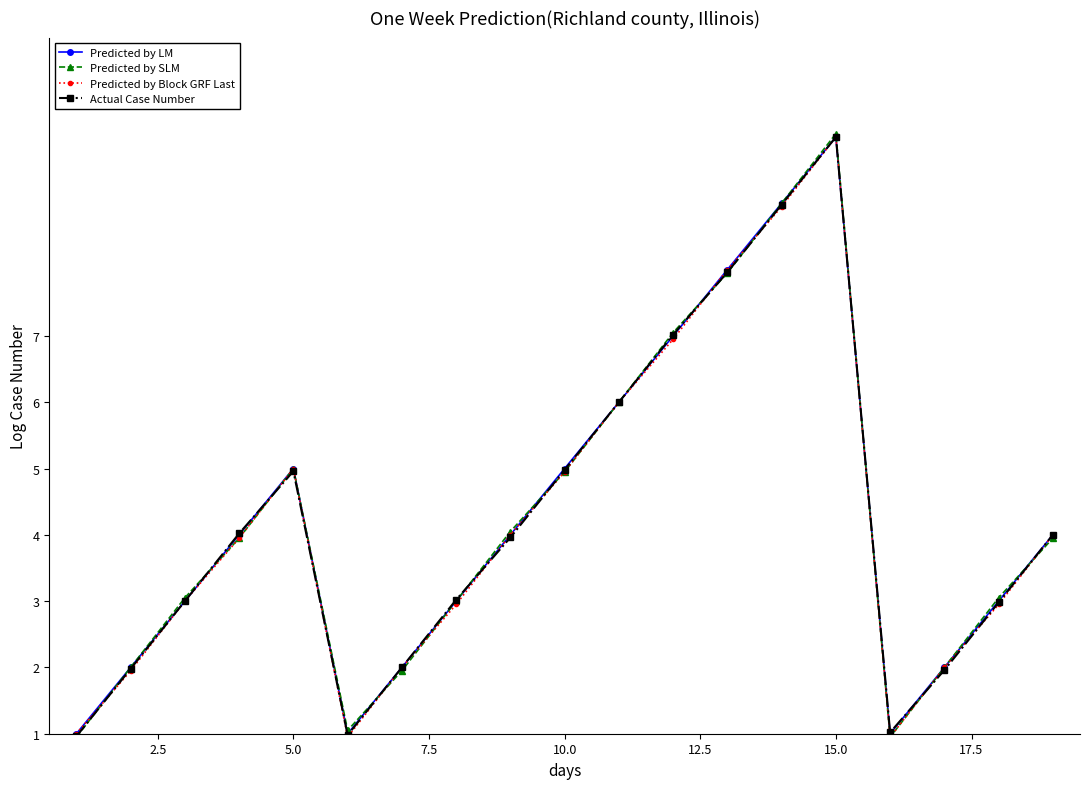

How many interior local valleys does the Predicted by Block GRF Last series have?

2